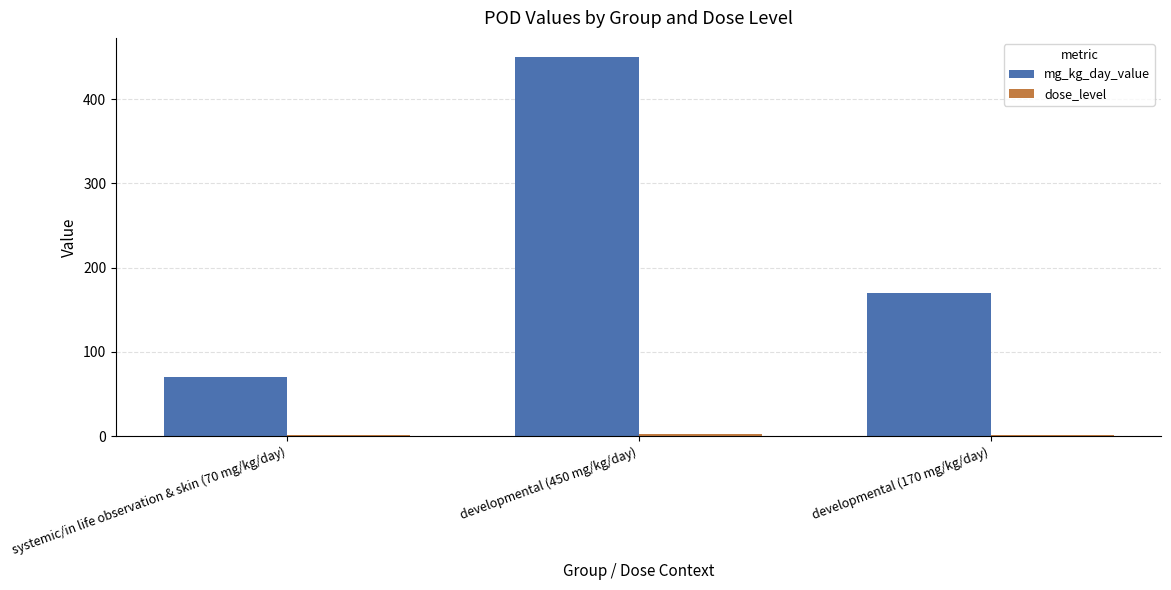

Which series has the largest total across all categories?

mg_kg_day_value